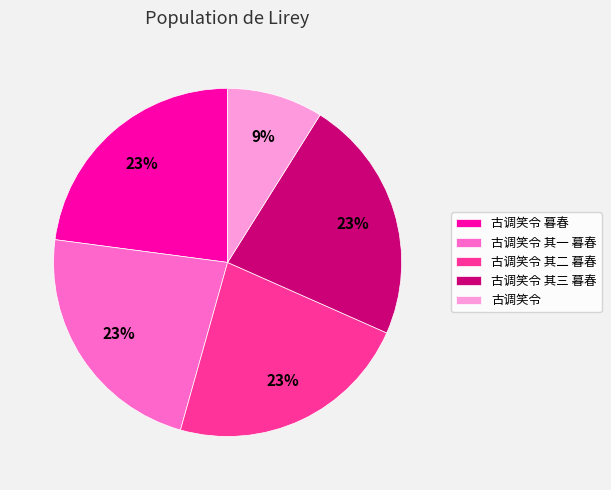

To the nearest percent, what portion does 古调笑令 其三 暮春 represent?

23%